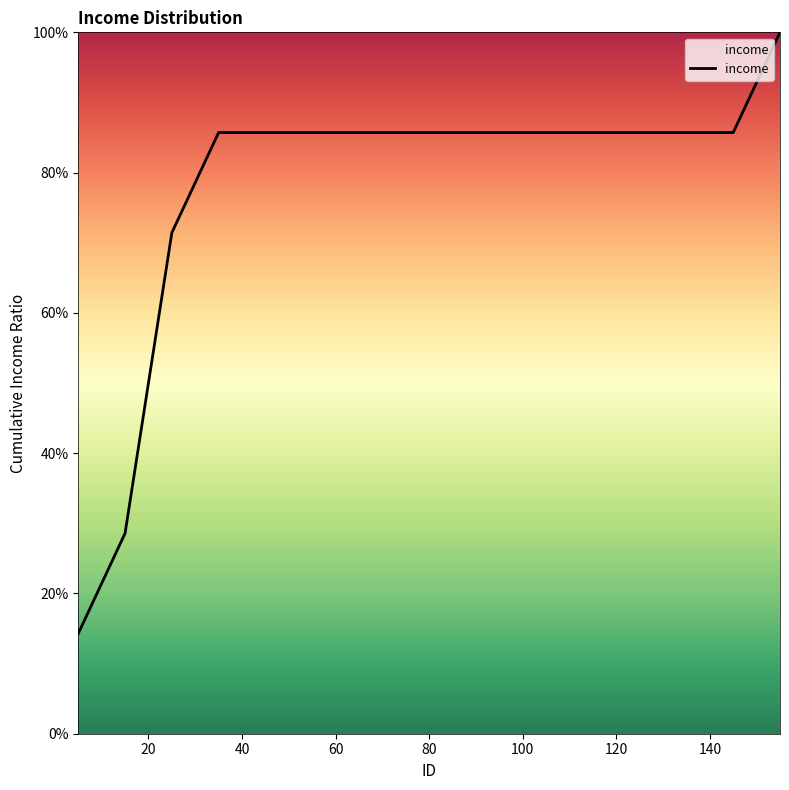

What is the sum of all values?

12.4